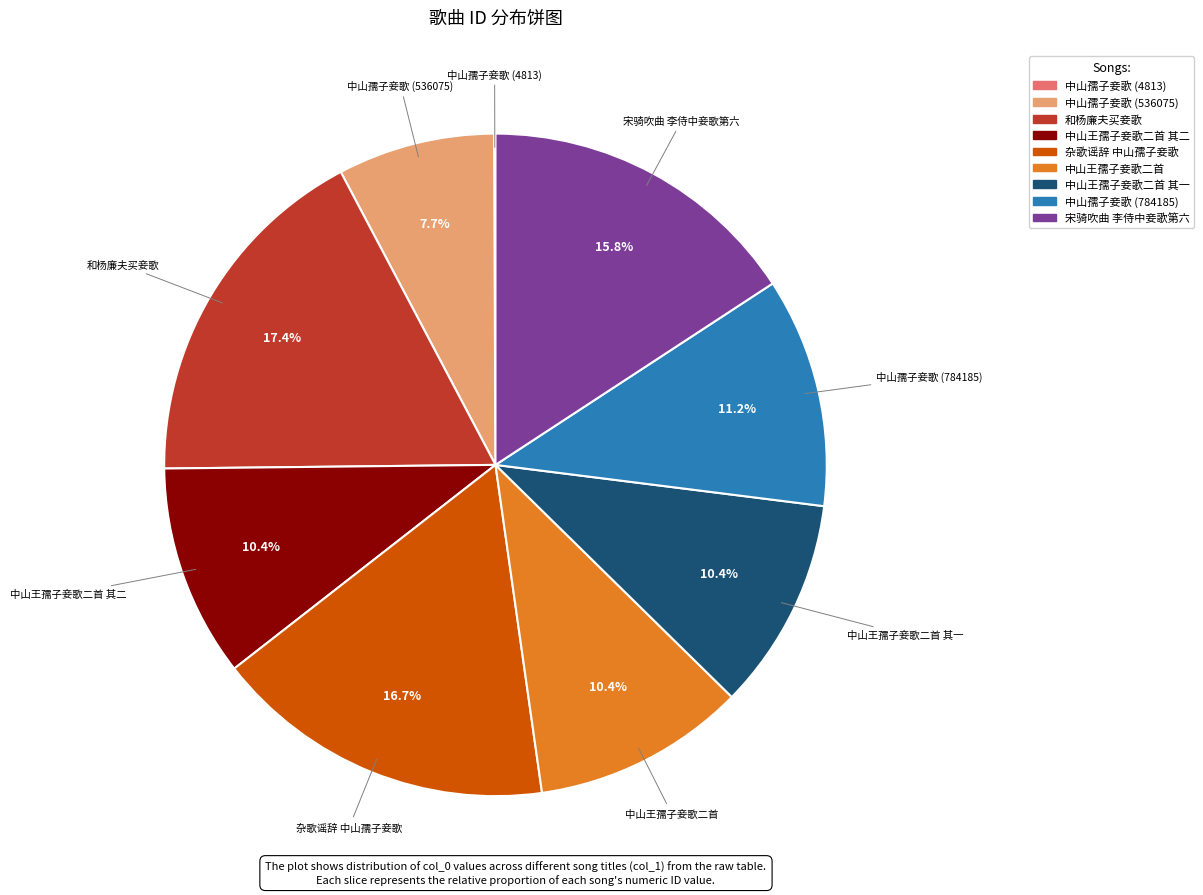

Is there any slice that represents more than half of the pie?

No